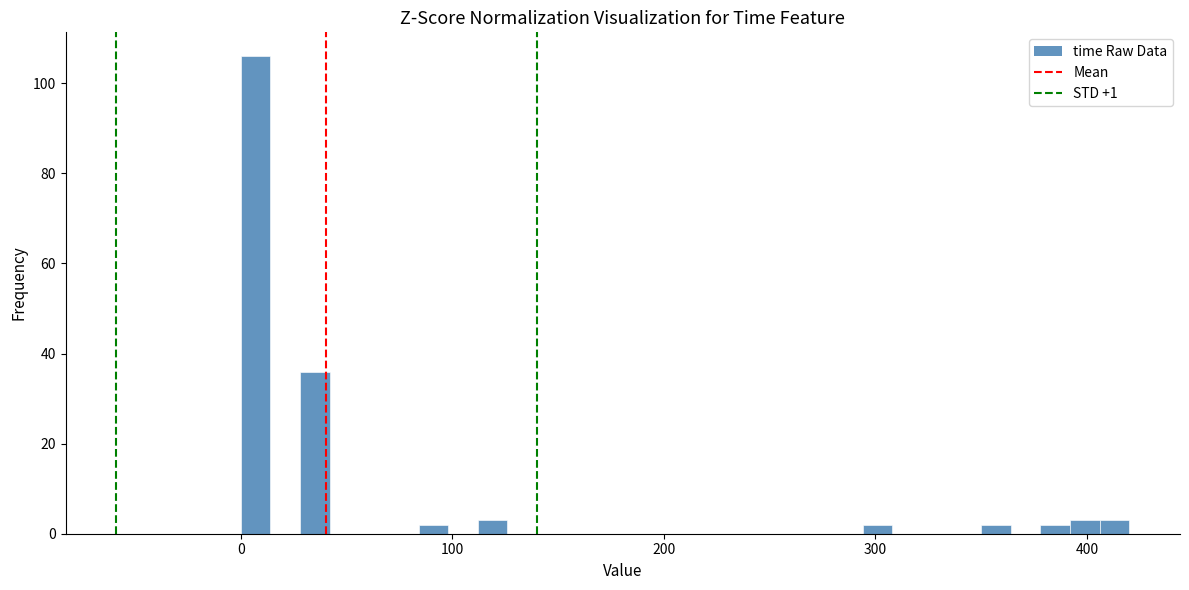

Read against the x-axis, roughly where is the centre of the tallest bar?

10